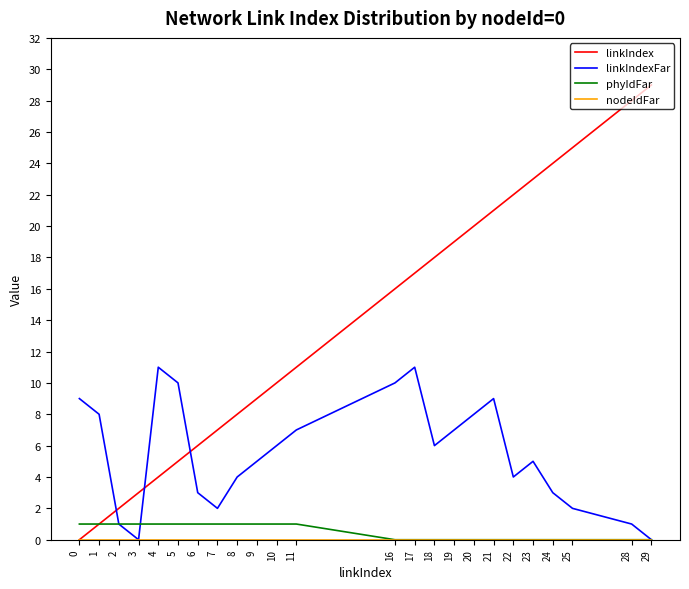

Which series has the largest total across all categories?

linkIndex